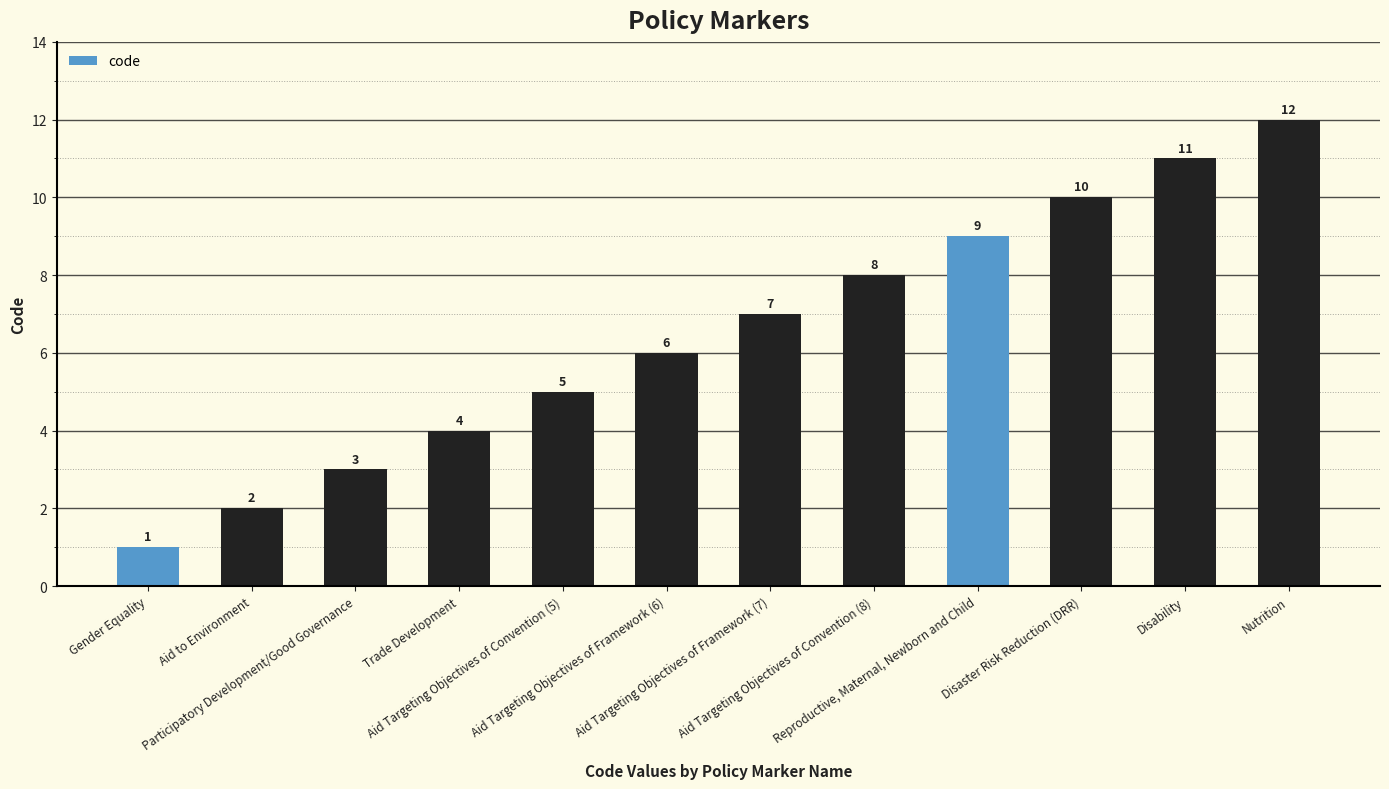

What is the difference between the maximum and second lowest values?

10